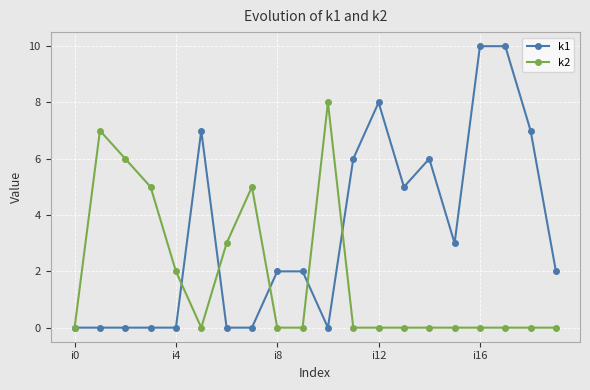

Count the number of categories in the chart.

20